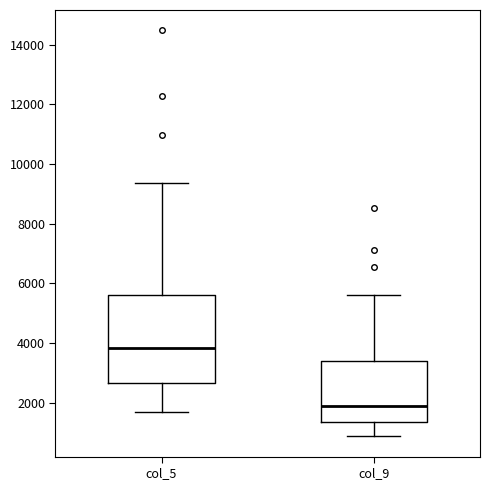

Reading left to right, transcribe this box plot: for each box, give where its median line is, the range the box spans, and where its two whiskers end, as read against the y-axis. The values are not printed on the chart, so give them approximately, as read against the axis.

col_5: median 3800, box 2600 to 5600, whiskers 1600 to 9400
col_9: median 1800, box 1400 to 3400, whiskers 800 to 5600